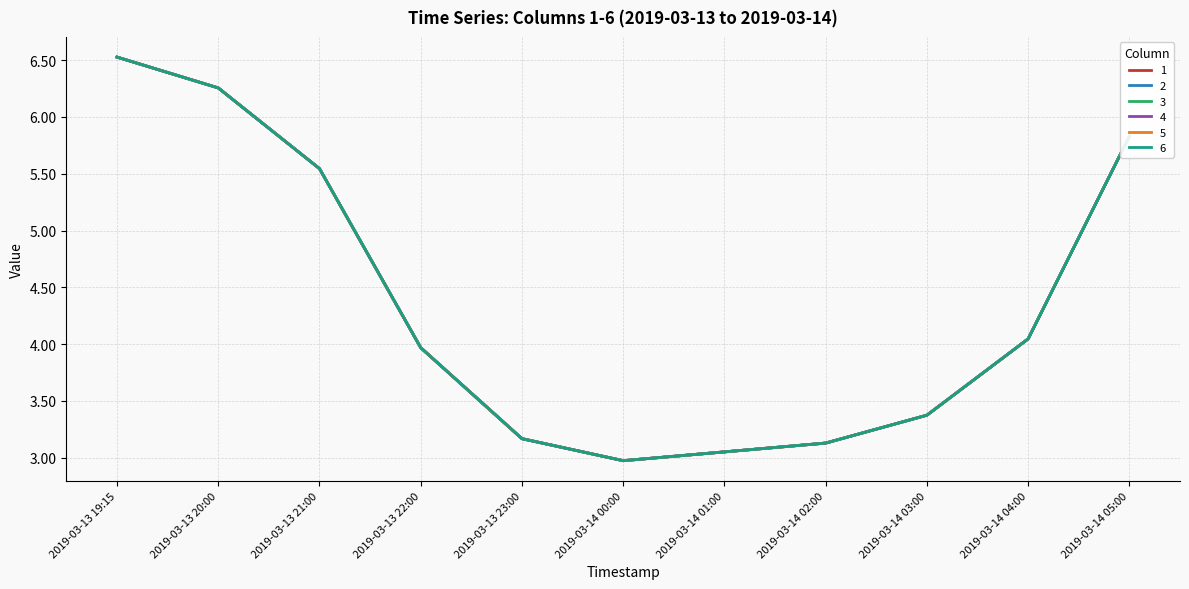

Reading left to right, extract all data points from this chart.

1: 2019-03-13 19:15=6.5	2019-03-13 20:00=6.3	2019-03-13 21:00=5.5	2019-03-13 22:00=4.0	2019-03-13 23:00=3.2	2019-03-14 00:00=3.0	2019-03-14 01:00=3.1	2019-03-14 02:00=3.1	2019-03-14 03:00=3.4	2019-03-14 04:00=4.0	2019-03-14 05:00=5.8
2: 2019-03-13 19:15=6.5	2019-03-13 20:00=6.3	2019-03-13 21:00=5.5	2019-03-13 22:00=4.0	2019-03-13 23:00=3.2	2019-03-14 00:00=3.0	2019-03-14 01:00=3.1	2019-03-14 02:00=3.1	2019-03-14 03:00=3.4	2019-03-14 04:00=4.0	2019-03-14 05:00=5.8
3: 2019-03-13 19:15=6.5	2019-03-13 20:00=6.3	2019-03-13 21:00=5.5	2019-03-13 22:00=4.0	2019-03-13 23:00=3.2	2019-03-14 00:00=3.0	2019-03-14 01:00=3.1	2019-03-14 02:00=3.1	2019-03-14 03:00=3.4	2019-03-14 04:00=4.0	2019-03-14 05:00=5.8
4: 2019-03-13 19:15=6.5	2019-03-13 20:00=6.3	2019-03-13 21:00=5.5	2019-03-13 22:00=4.0	2019-03-13 23:00=3.2	2019-03-14 00:00=3.0	2019-03-14 01:00=3.1	2019-03-14 02:00=3.1	2019-03-14 03:00=3.4	2019-03-14 04:00=4.0	2019-03-14 05:00=5.8
5: 2019-03-13 19:15=6.5	2019-03-13 20:00=6.3	2019-03-13 21:00=5.5	2019-03-13 22:00=4.0	2019-03-13 23:00=3.2	2019-03-14 00:00=3.0	2019-03-14 01:00=3.1	2019-03-14 02:00=3.1	2019-03-14 03:00=3.4	2019-03-14 04:00=4.0	2019-03-14 05:00=5.8
6: 2019-03-13 19:15=6.5	2019-03-13 20:00=6.3	2019-03-13 21:00=5.5	2019-03-13 22:00=4.0	2019-03-13 23:00=3.2	2019-03-14 00:00=3.0	2019-03-14 01:00=3.1	2019-03-14 02:00=3.1	2019-03-14 03:00=3.4	2019-03-14 04:00=4.0	2019-03-14 05:00=5.8